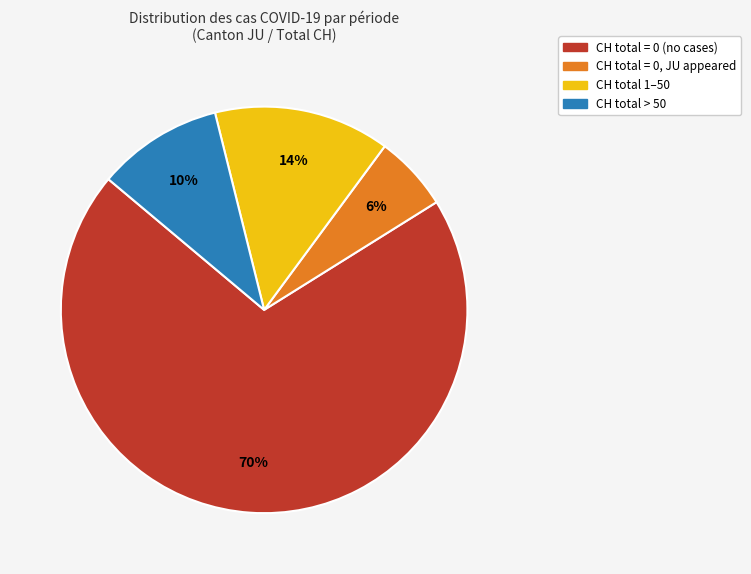

To the nearest percent, what is the average slice percentage?

25%